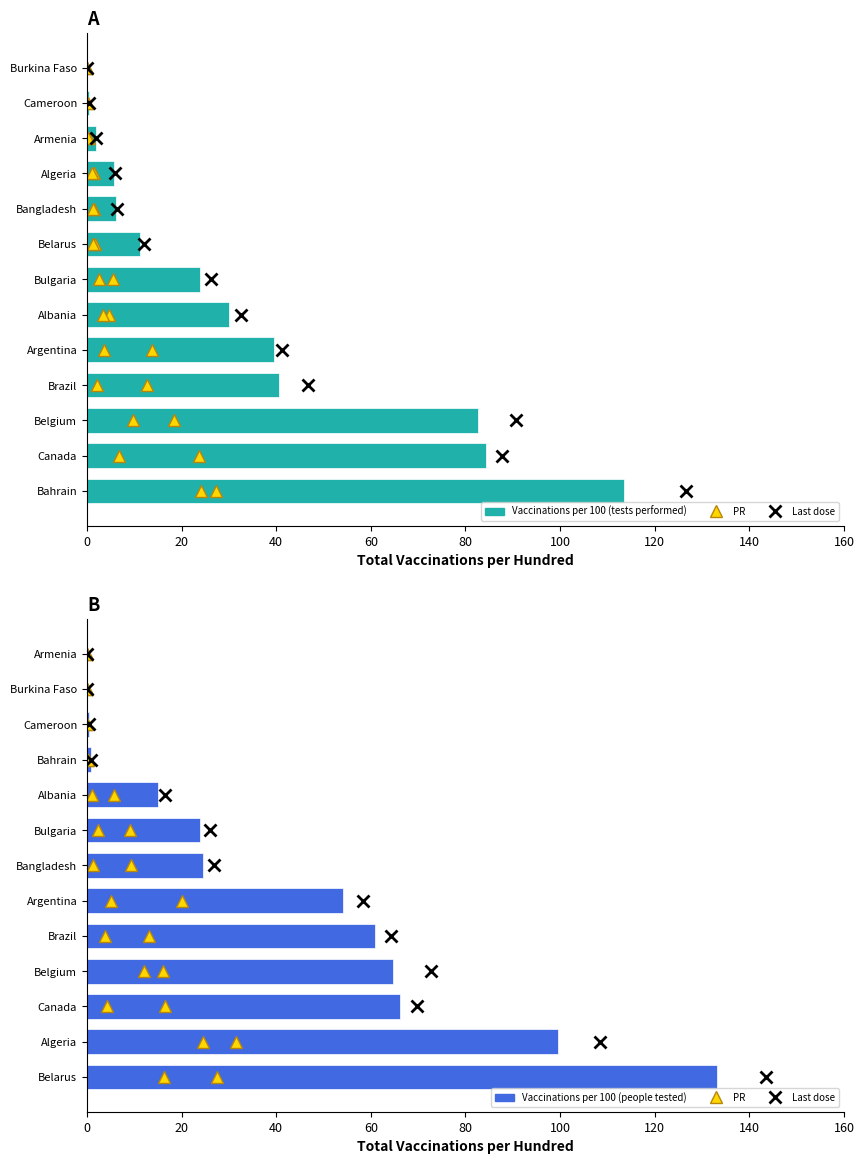

What is the value of the Vaccinations per 100 (people tested) bar at the 8th from the left?

23.9